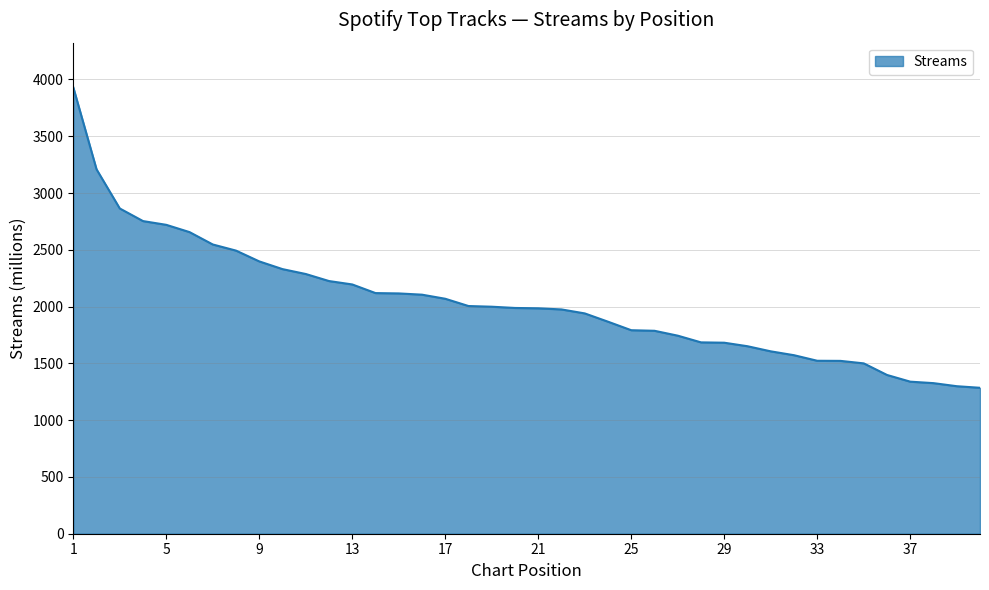

What is the minimum value shown in the chart?

1285